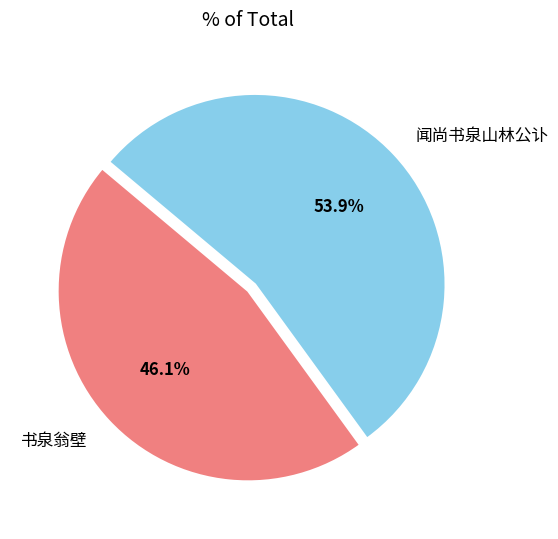

To the nearest percent, what is the difference between the 闻尚书泉山林公讣 and 书泉翁壁 slice percentages?

8%